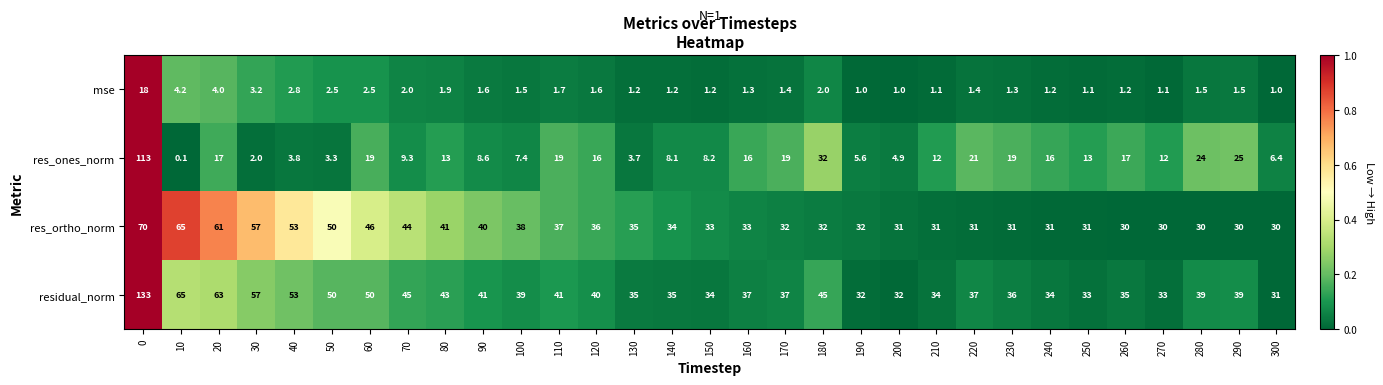

Count the number of data series in this chart.

4